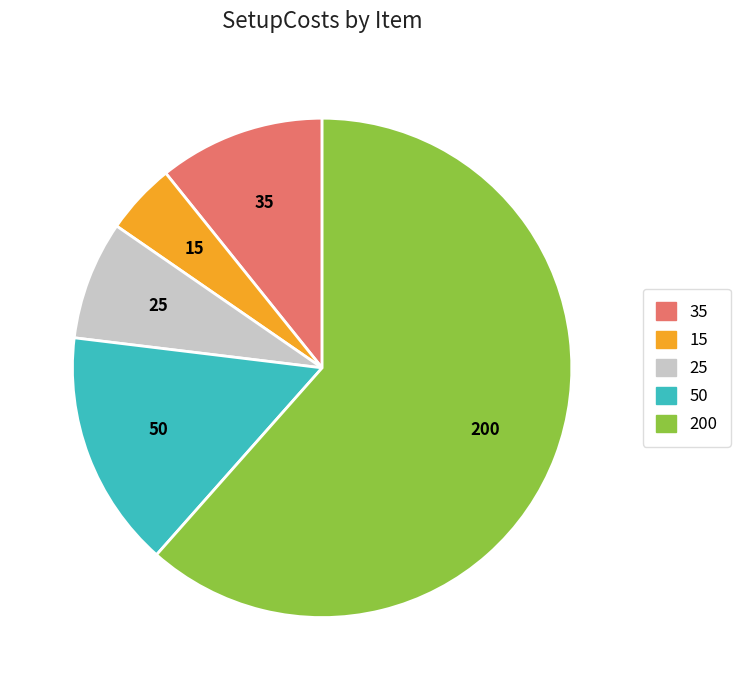

Does any single category account for the majority?

Yes